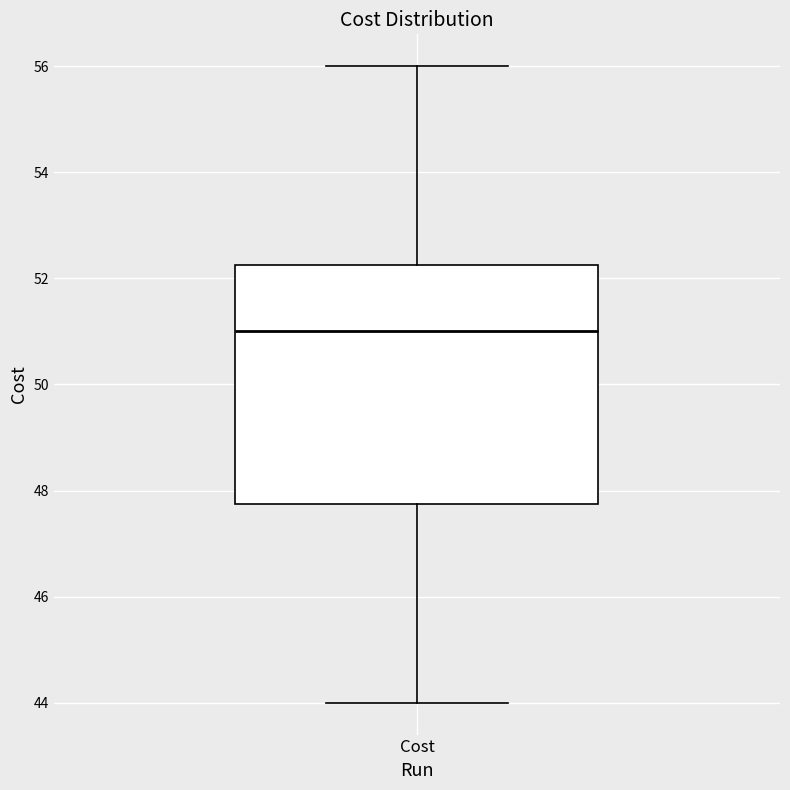

Transcribe this box plot: give where the median line is, the range the box spans, and where the two whiskers end, as read against the y-axis. The values are not printed on the chart, so give them approximately, as read against the axis.

median 51.0, box 47.8 to 52.2, whiskers 44.0 to 56.0